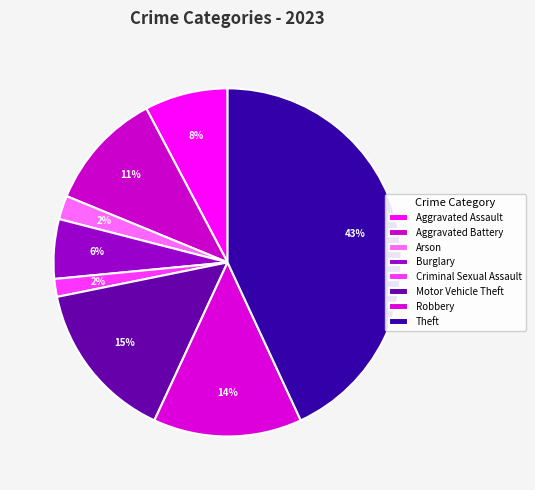

True or false: Aggravated Assault accounts for 1% of the total.

False